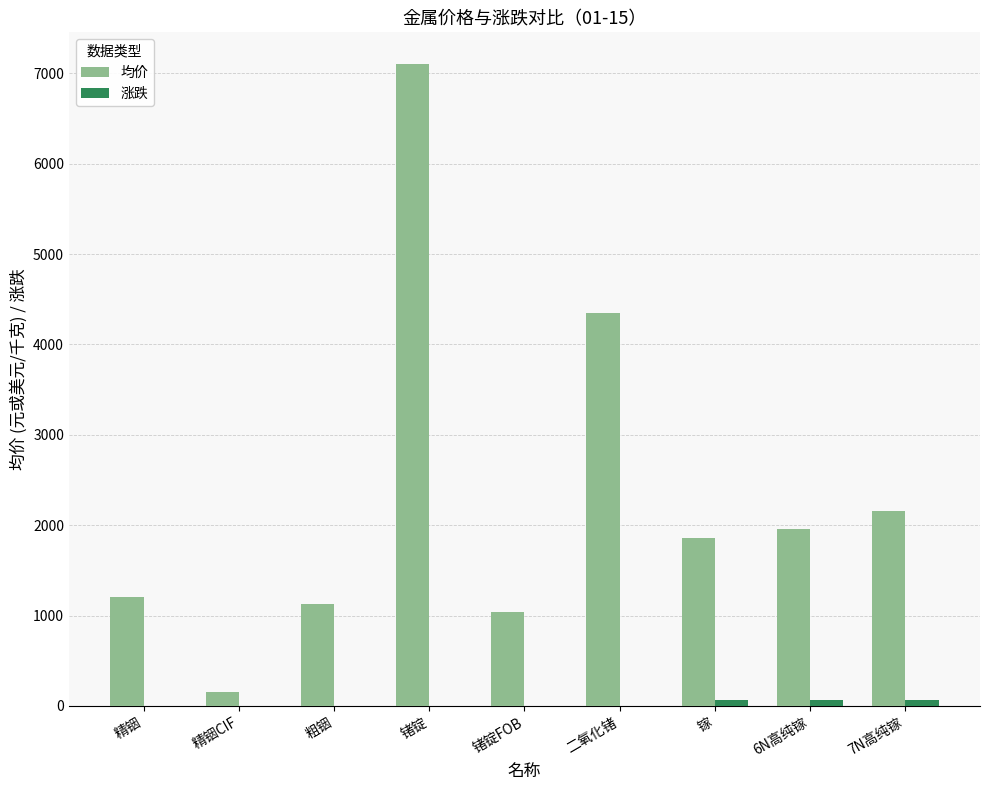

What is the spread (max minus min) of values at 二氧化锗?

4350